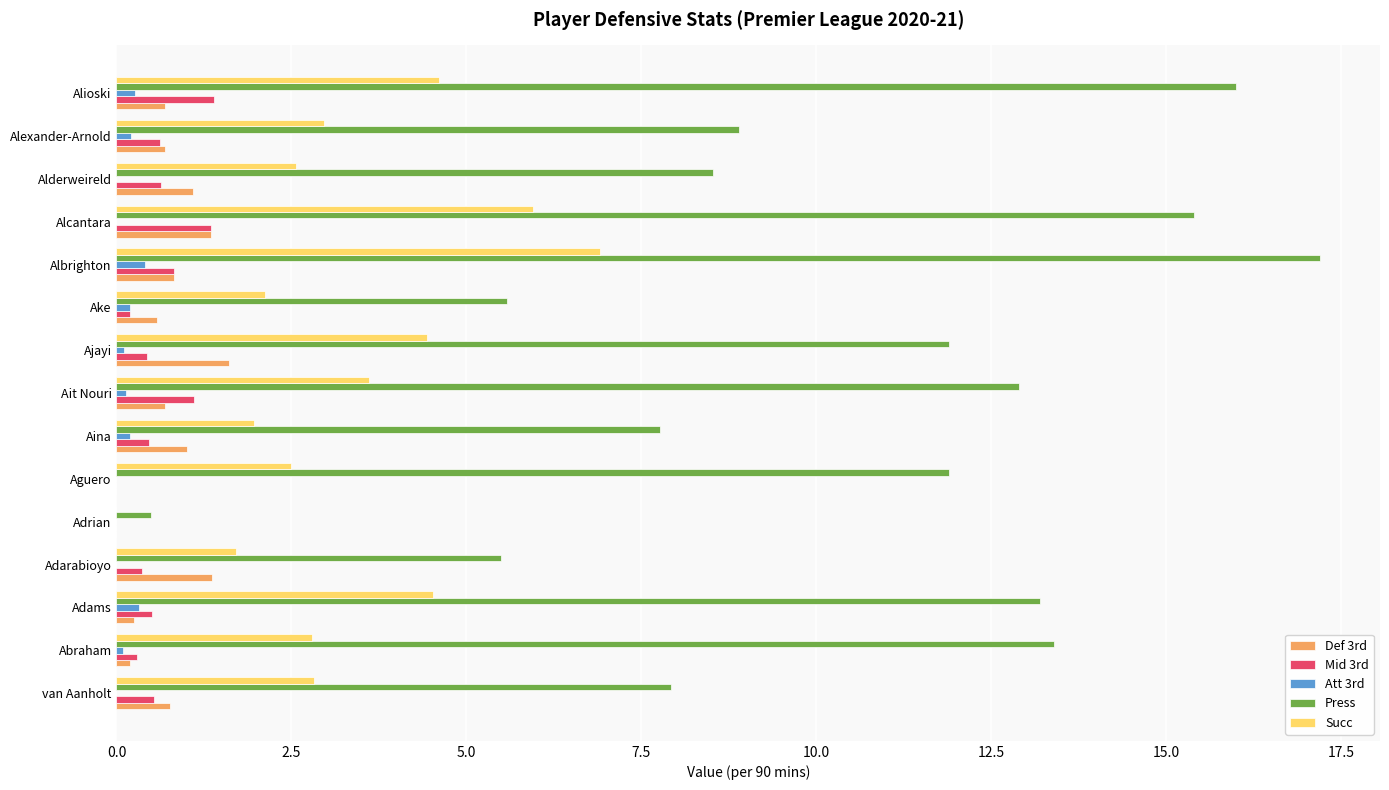

What are all the series names shown in the legend?

Def 3rd, Mid 3rd, Att 3rd, Press, Succ